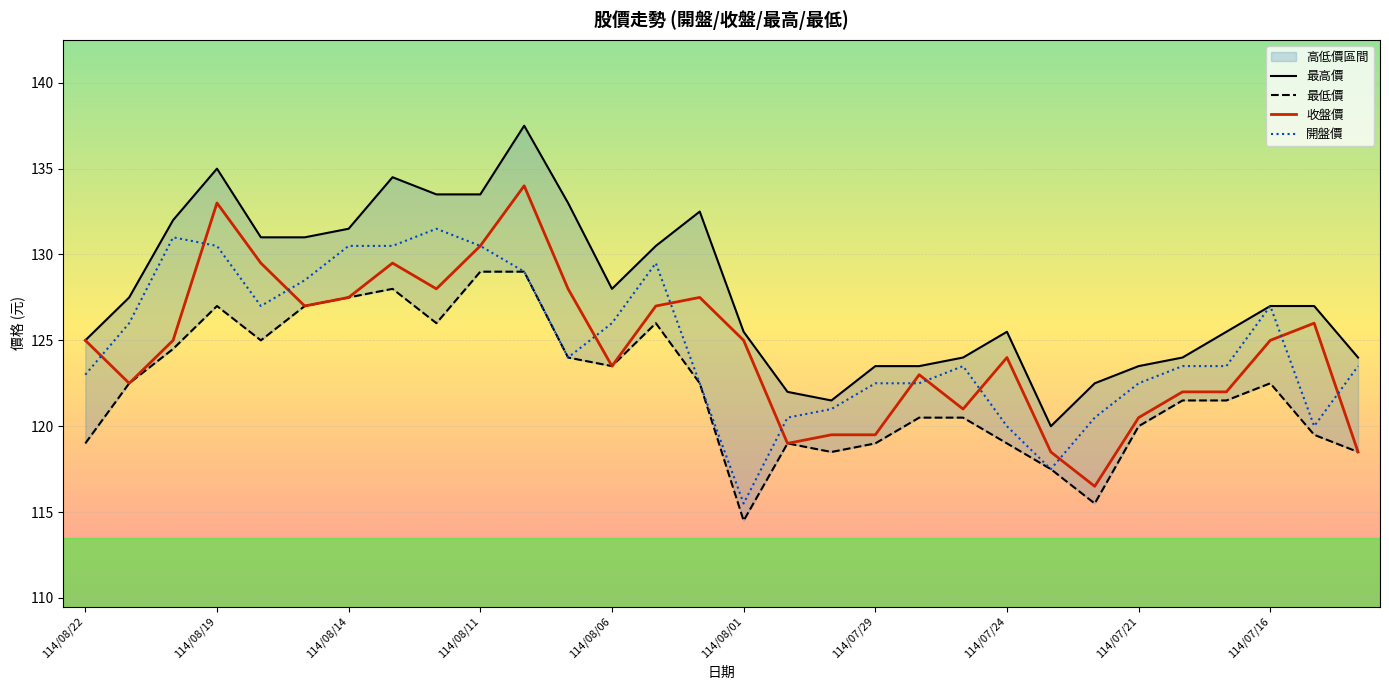

True or false: 最高價 and 收盤價 intersect in this chart.

False